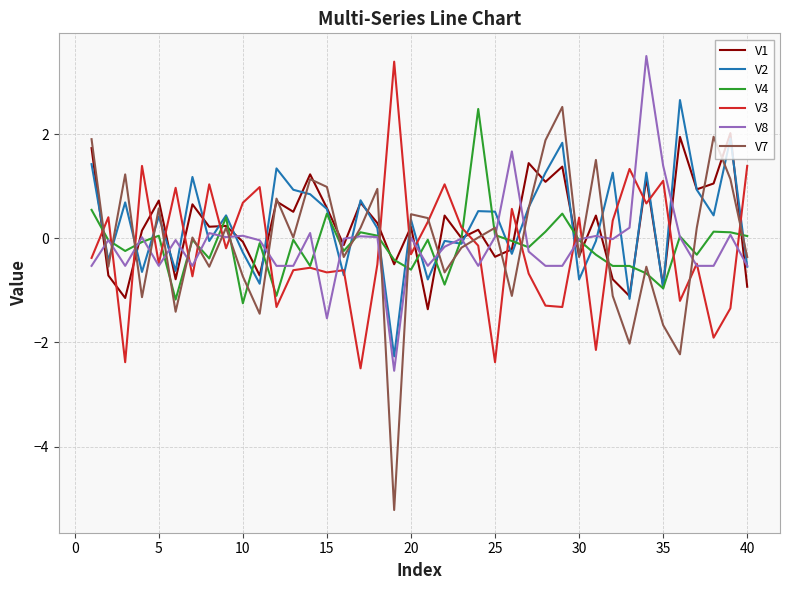

Which series has the largest range (max minus min)?

V7